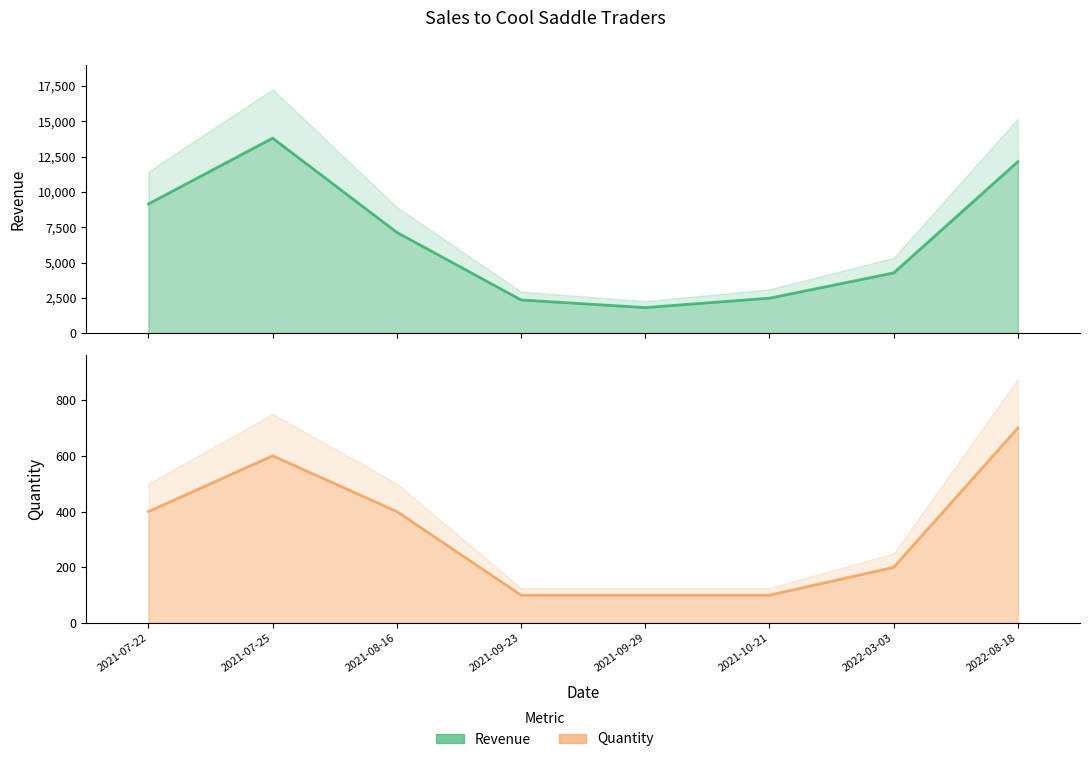

List the series in order of their peak value, highest first.

Revenue, Quantity